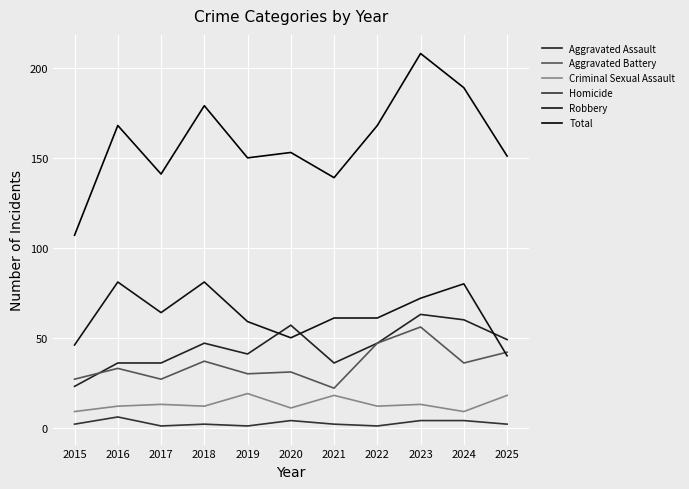

Does the chart have visible grid lines?

Yes